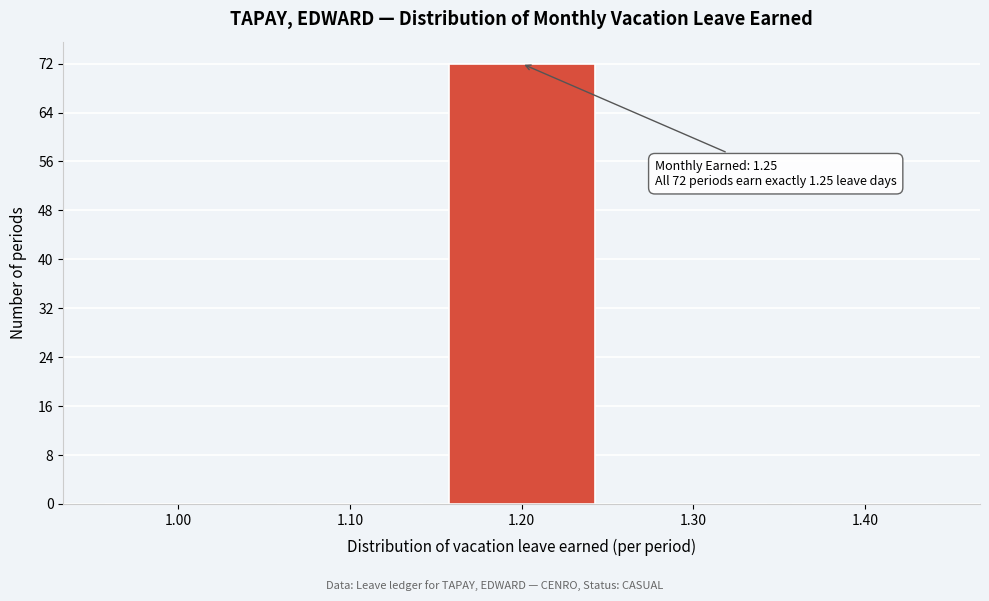

Reading right to left, what are all the values shown in this chart?

1.40=0	1.30=0	1.20=72	1.10=0	1.00=0